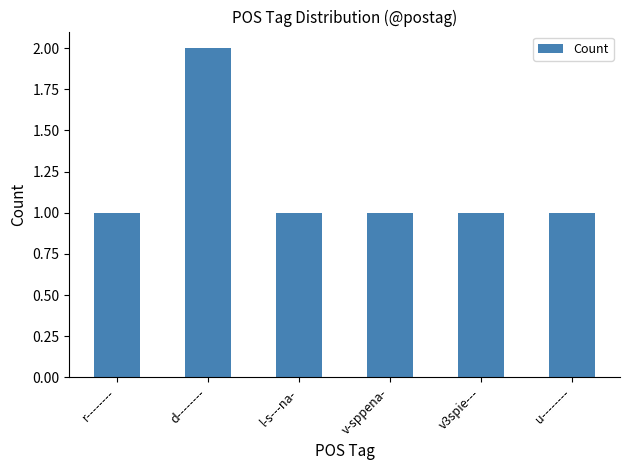

How many data points does each series have?

6